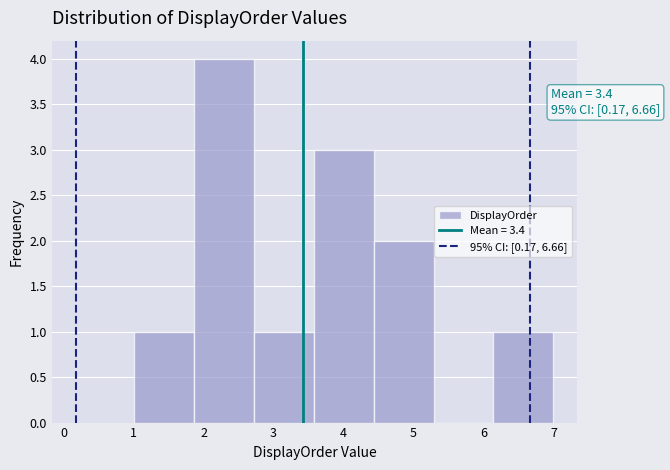

Over which range of the x-axis is the bar tallest?

1.9 to 2.7